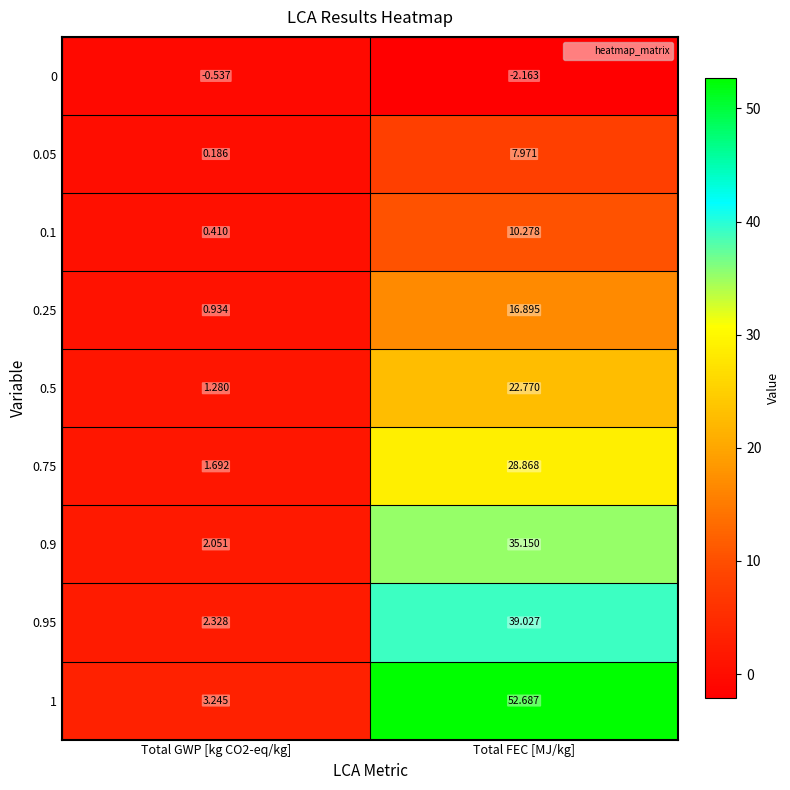

Is the value of 0.25 at Total GWP [kg CO2-eq/kg] greater than the value of 0.95 at Total GWP [kg CO2-eq/kg]?

No